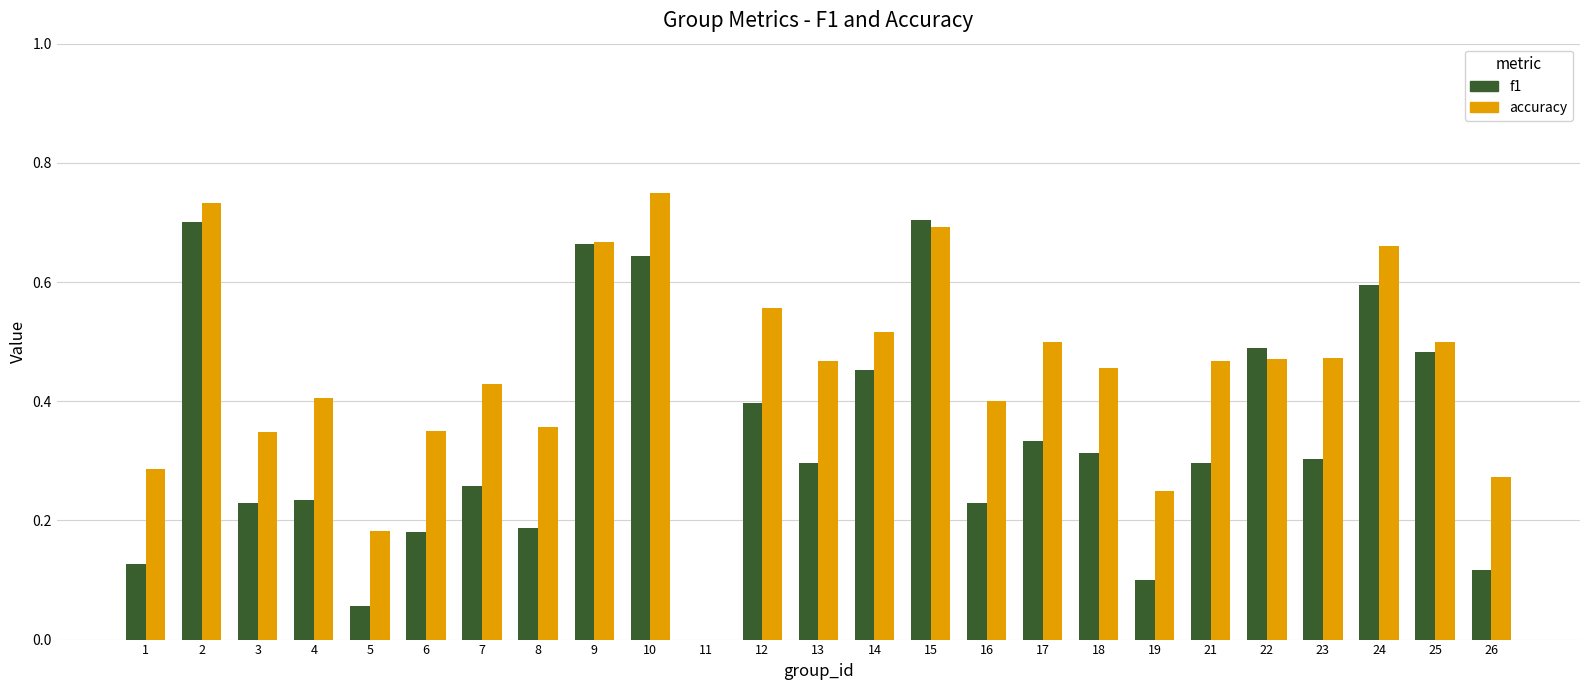

Which series has the largest range (max minus min)?

accuracy